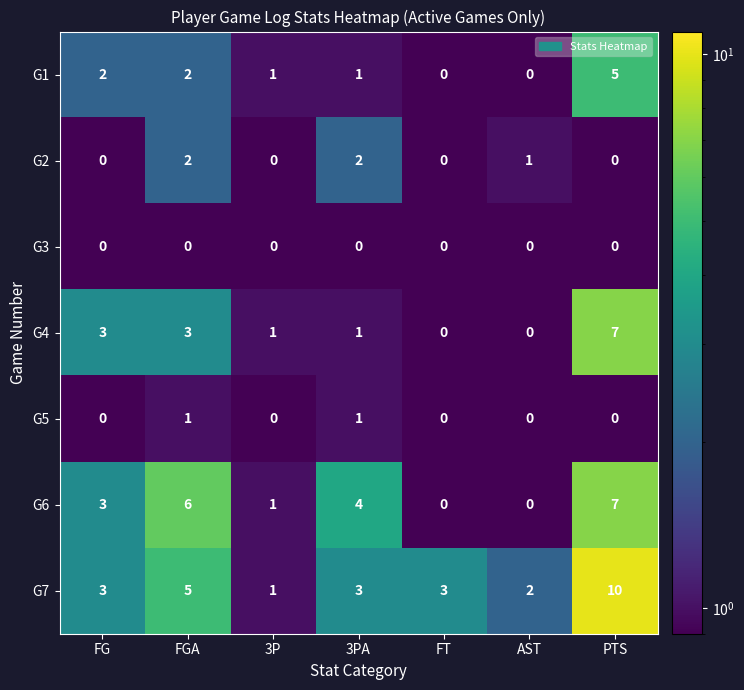

The G7 series shows 2 at FGA. True or false?

False